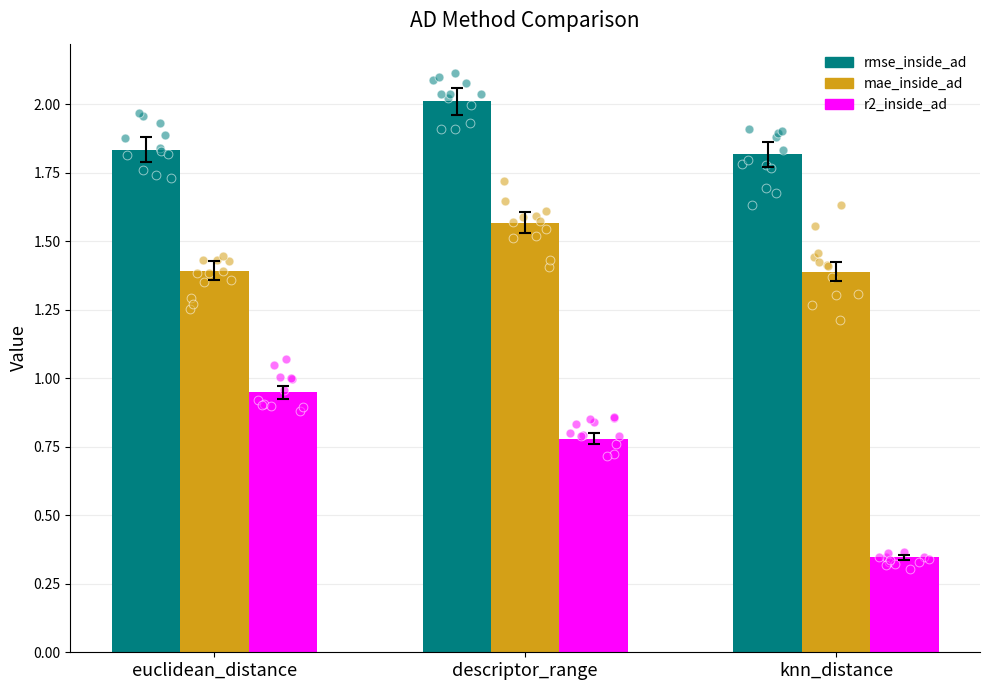

At which category is the sum across all series the highest?

descriptor_range